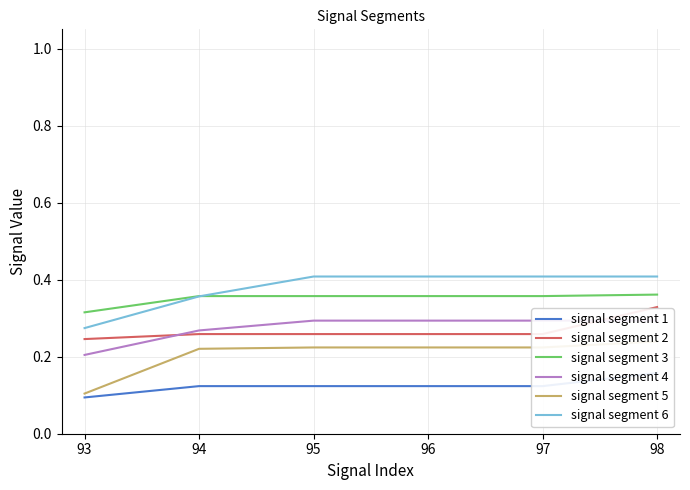

True or false: signal segment 5 and signal segment 1 intersect in this chart.

False